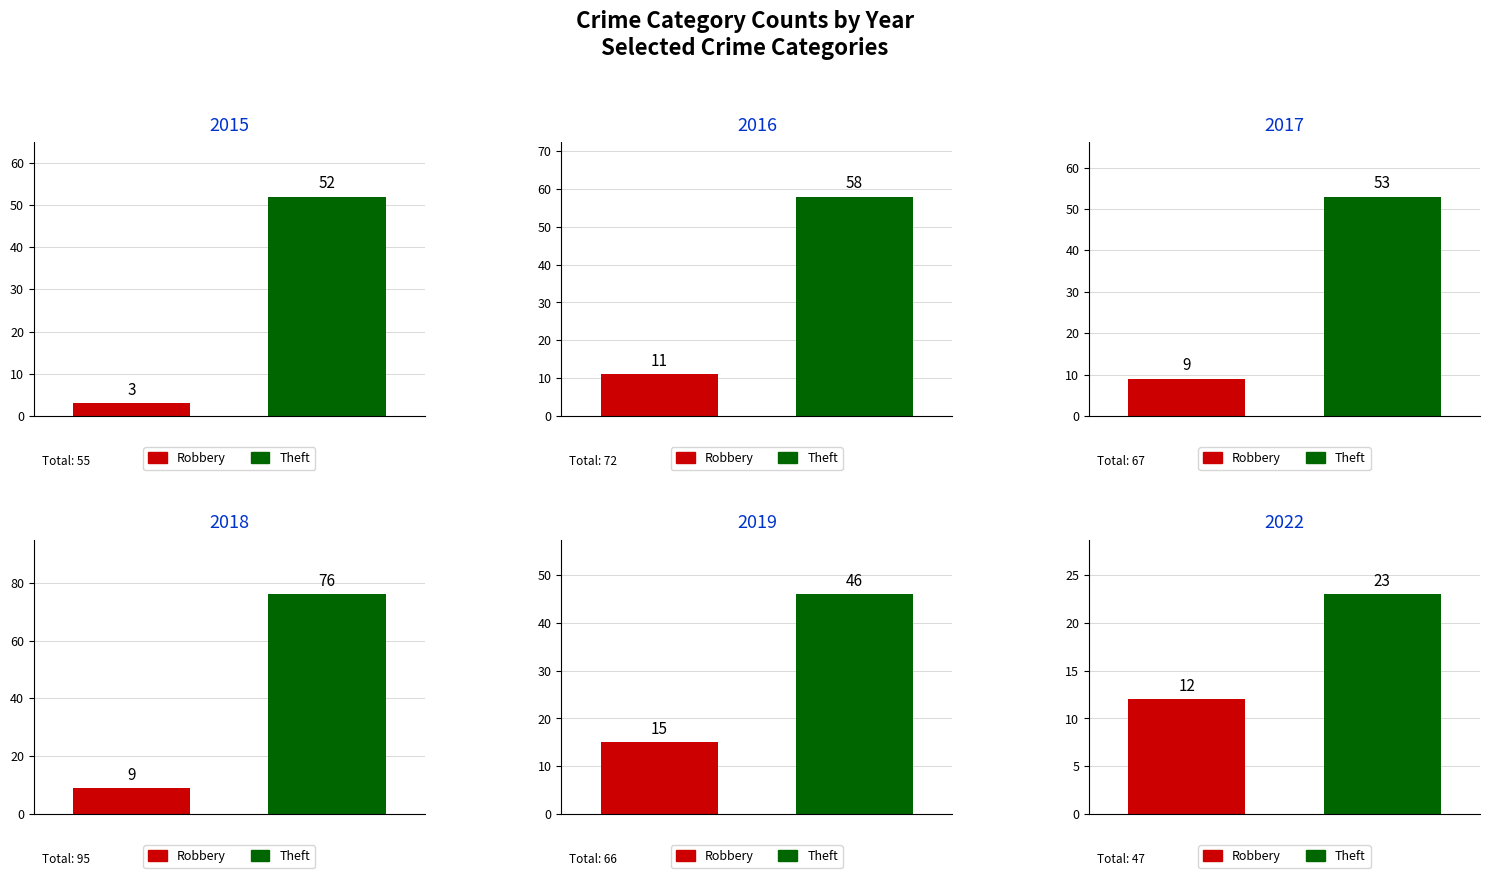

At Robbery, list the series in order from smallest to largest.

2015, 2017, 2018, 2016, 2022, 2019